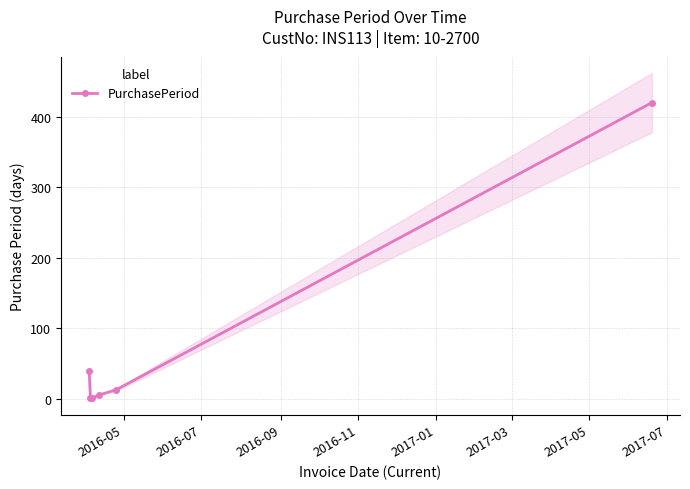

True or false: PurchasePeriod has more than 1 interior local peaks.

False